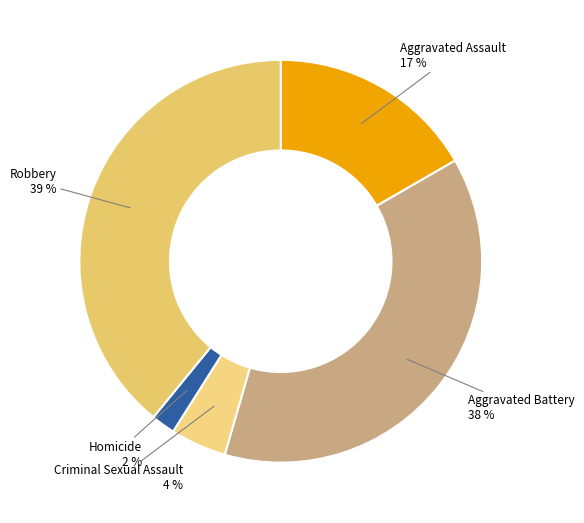

Which category has the smallest portion of the pie?

Homicide